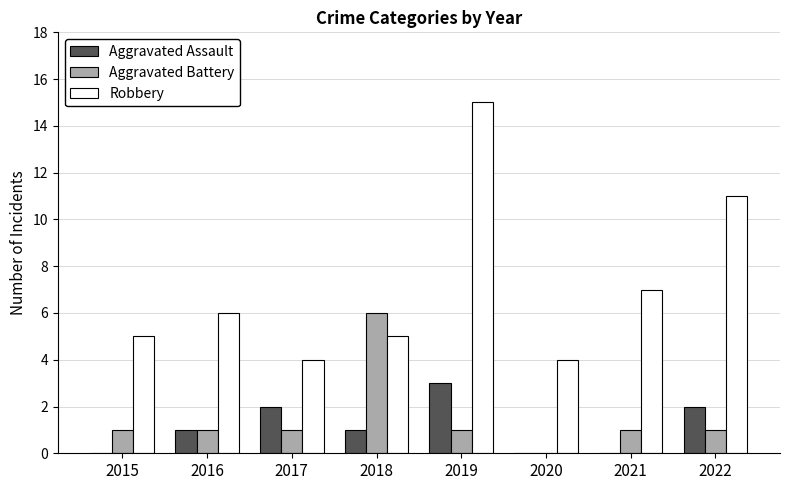

What is the sum of all Aggravated Assault values?

9